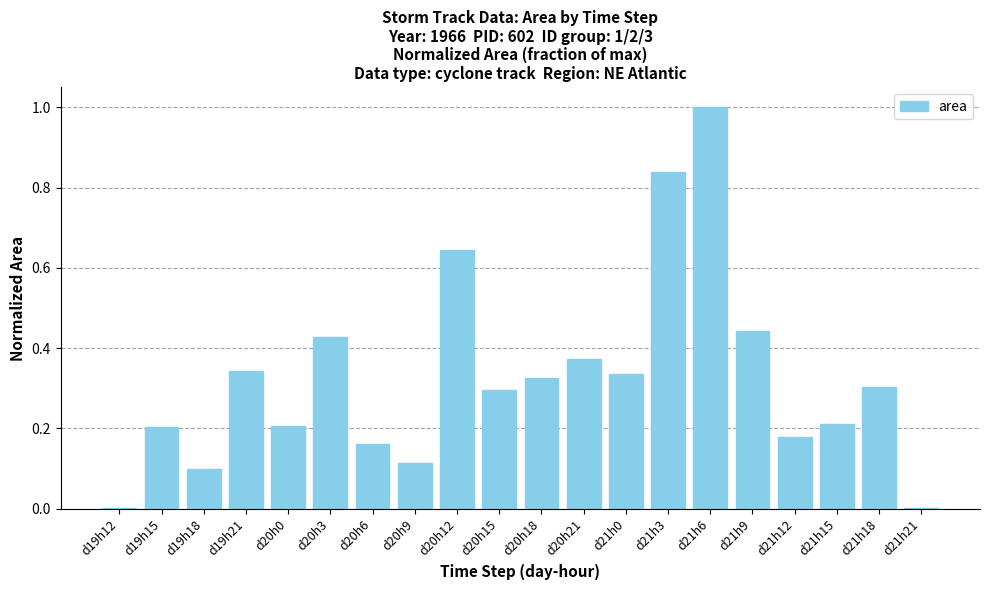

Which has a higher value, d20h6 or d20h18?

d20h18